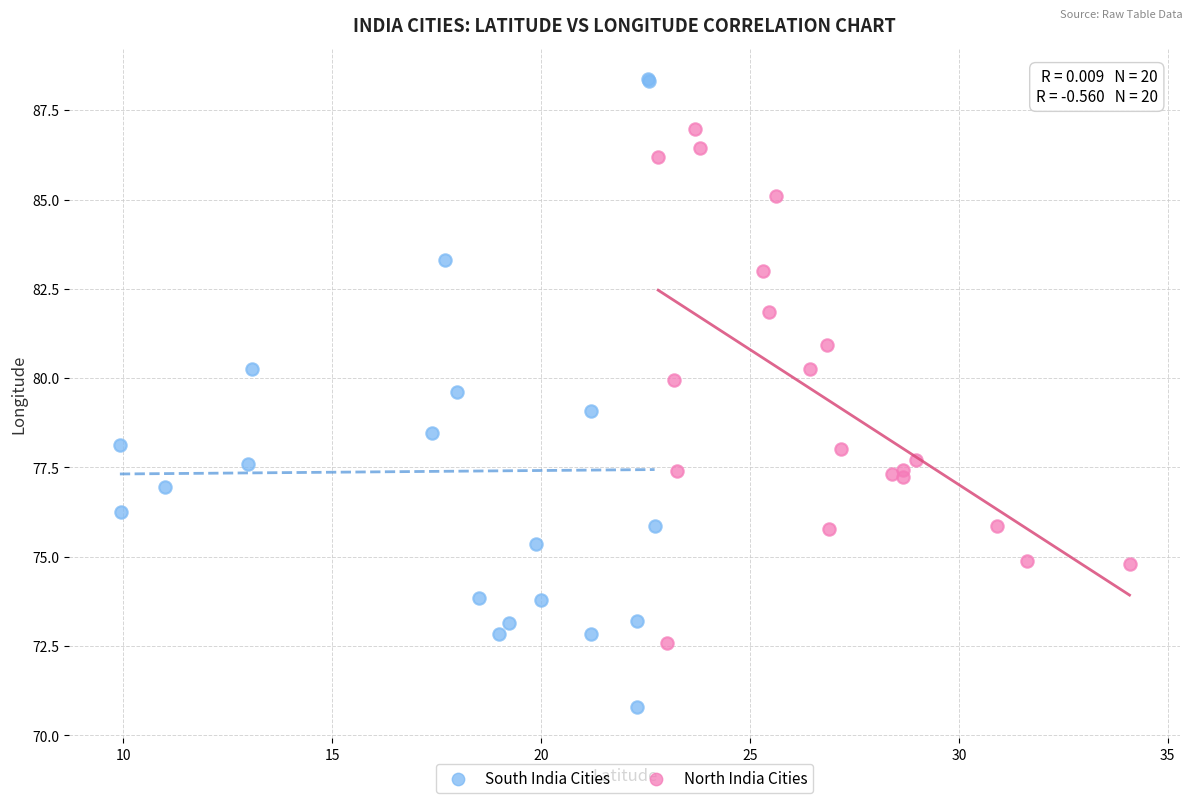

Which series reaches the minimum Y coordinate?

South India Cities